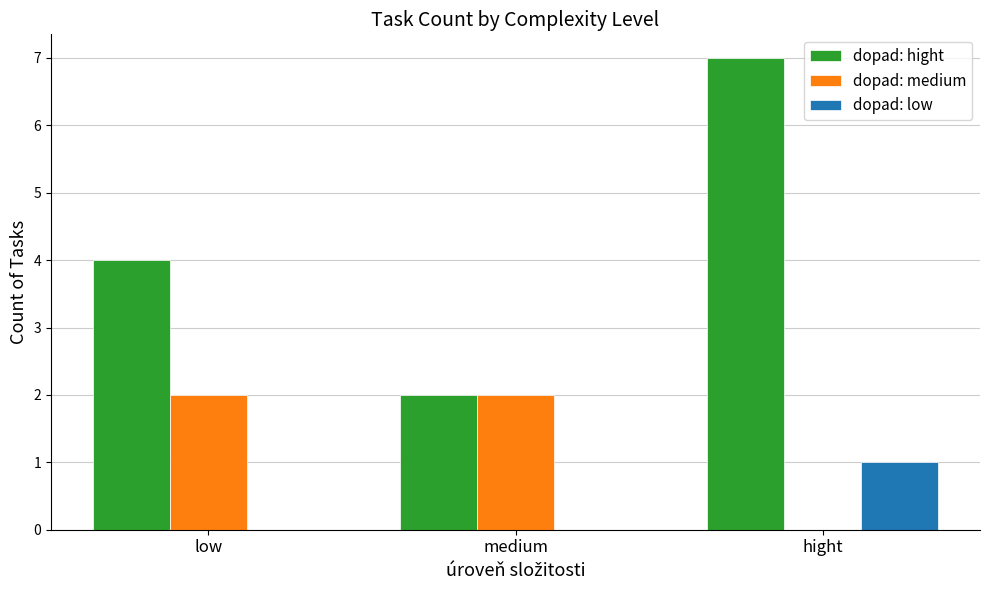

What value does the dopad: hight series have at low?

4